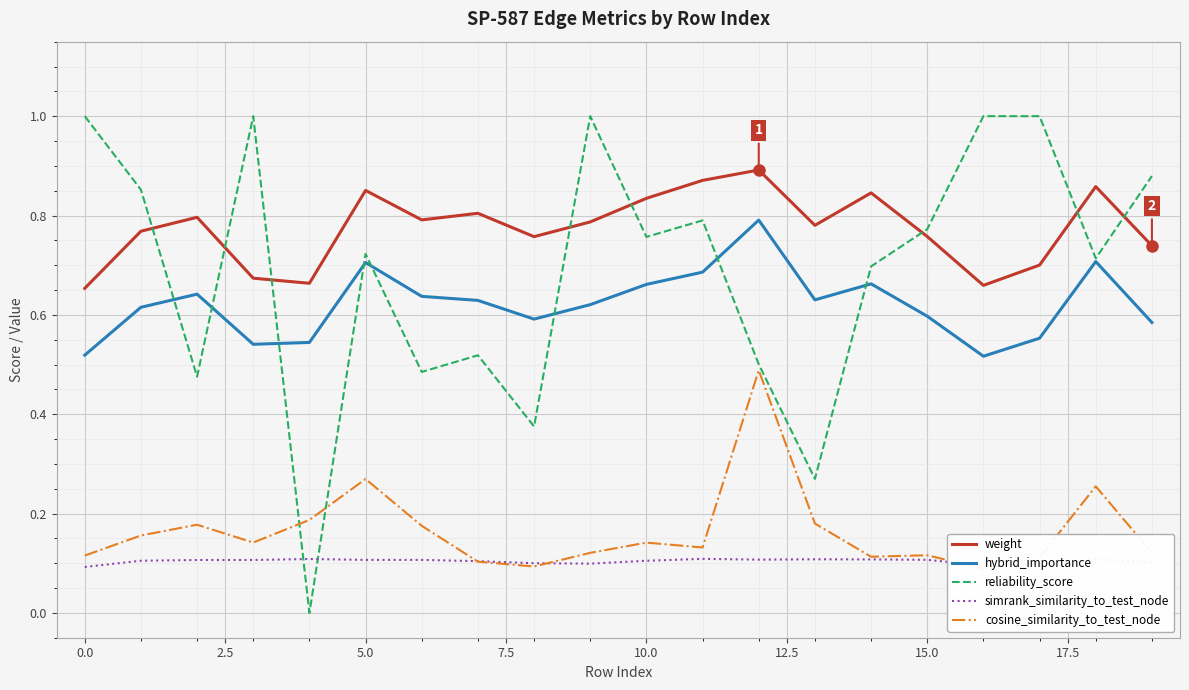

How many hybrid_importance values are between 0 and 1?

20